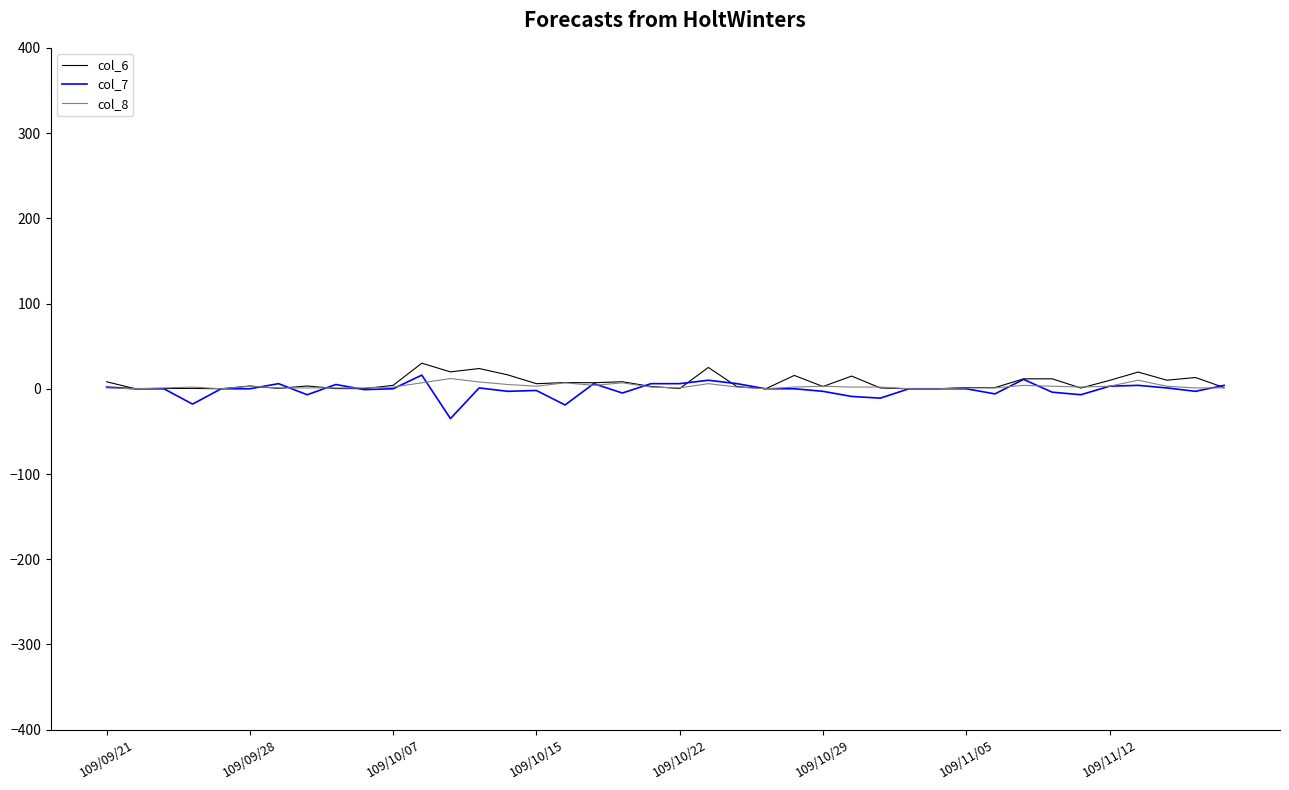

What is the highest value of the col_7 series?

16.0